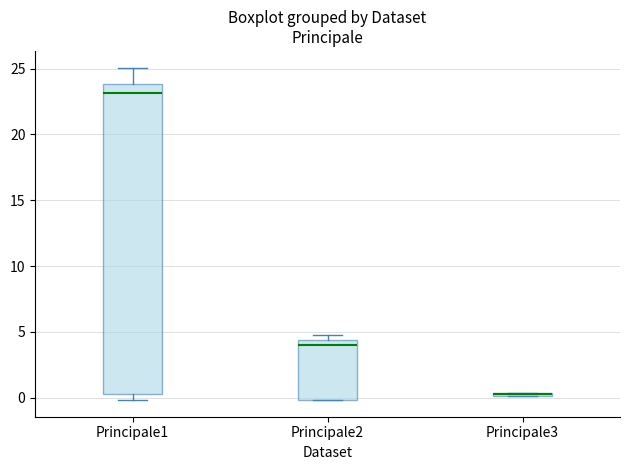

Comparing the boxes themselves (not the whiskers), which one is the tallest?

Principale1